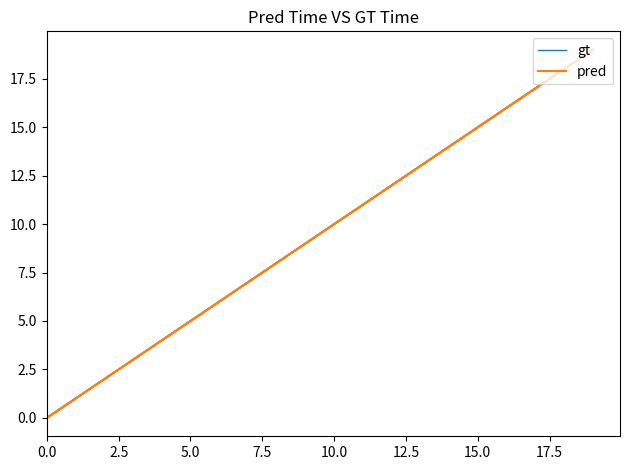

True or false: gt and pred cross at least once.

False